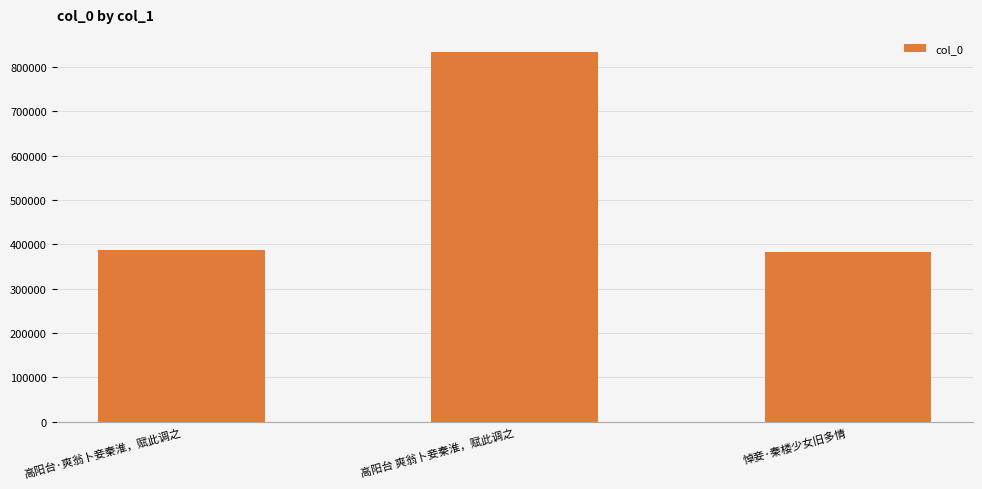

Which label corresponds to the largest value in the chart?

高阳台 爽翁卜妾秦淮，赋此调之